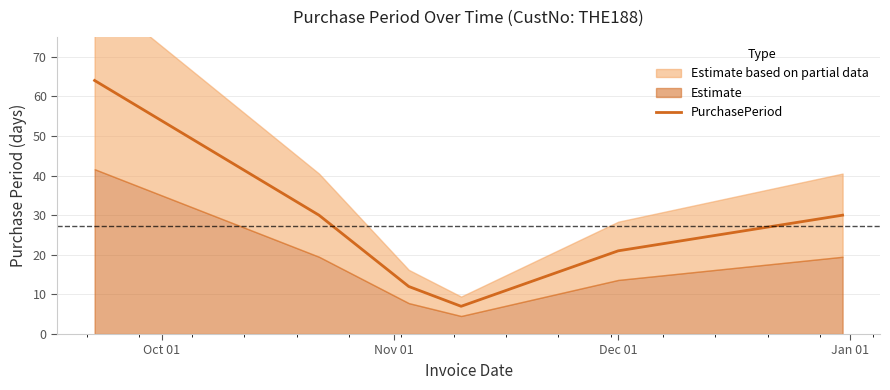

How many lines are shown in the chart?

1